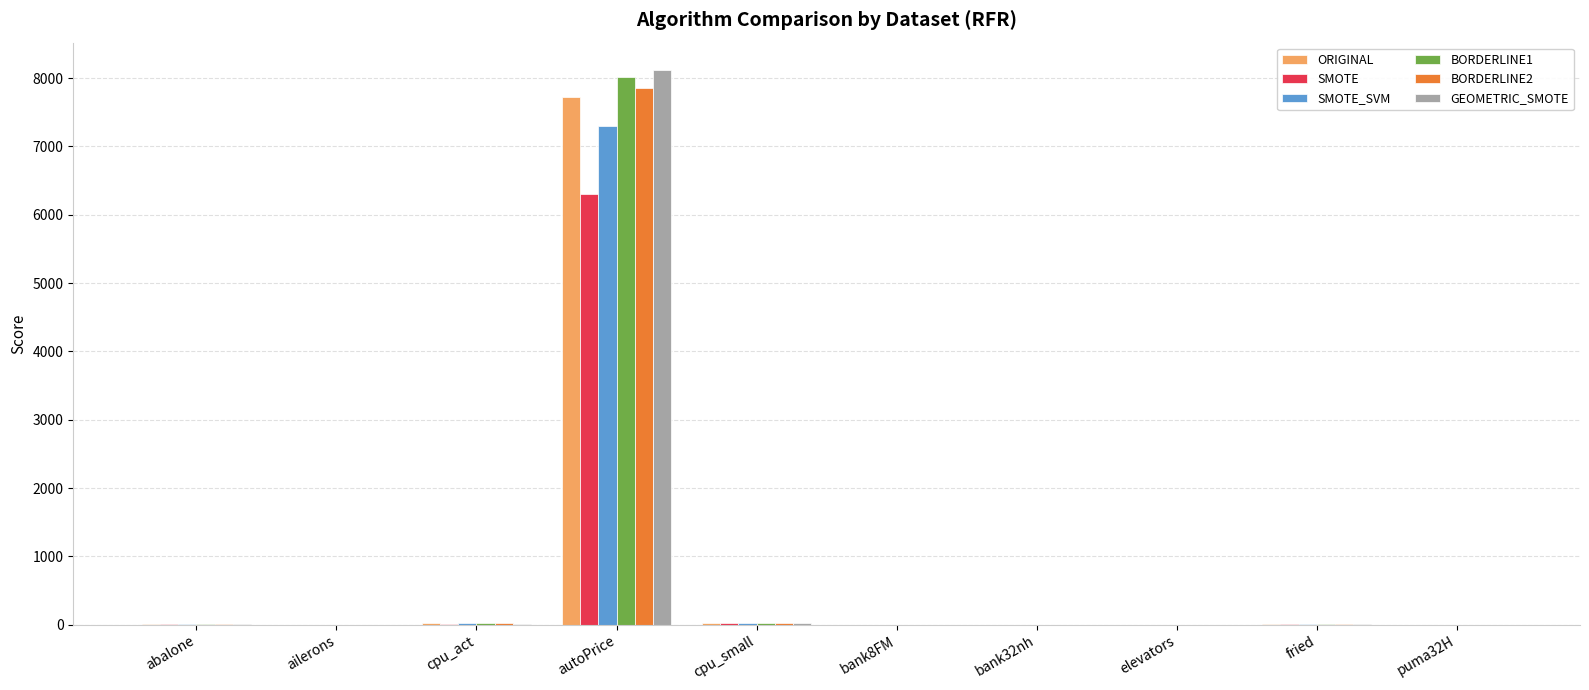

What is the total value across all series at cpu_act?

108.7